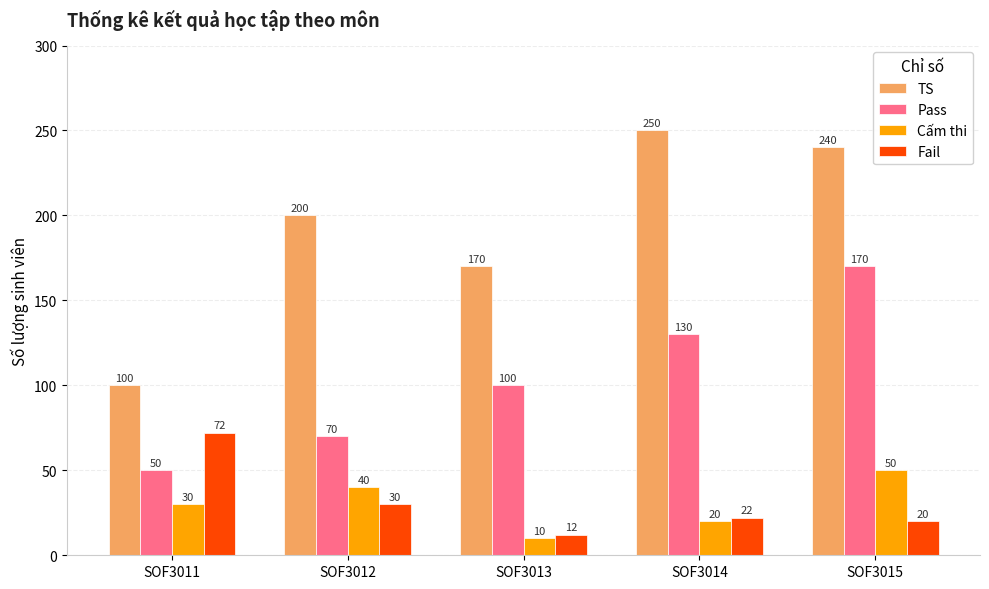

At which category is the sum across all series the highest?

SOF3015